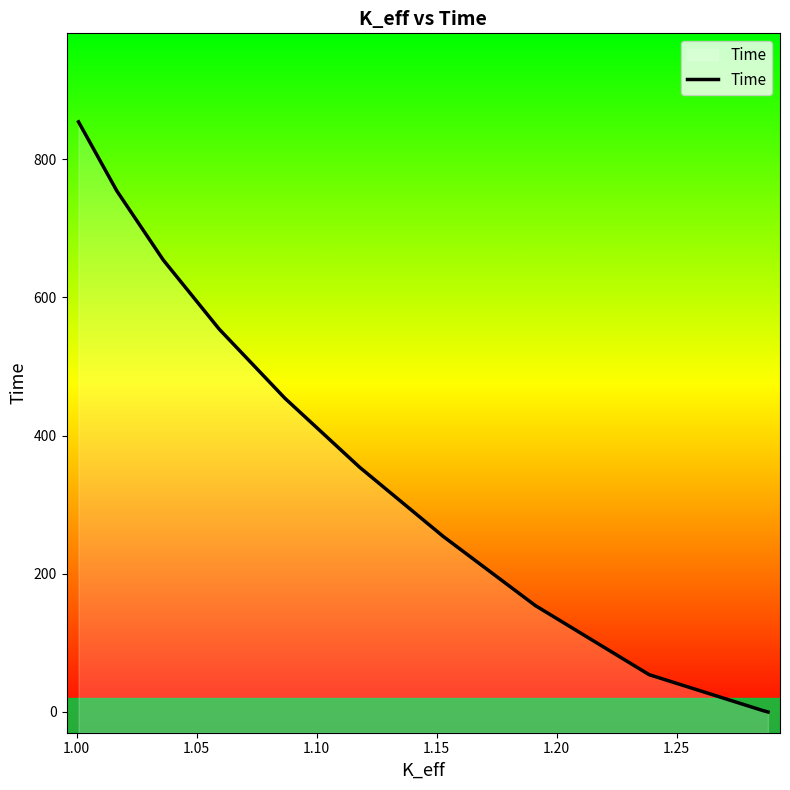

What is the greatest value displayed?

854